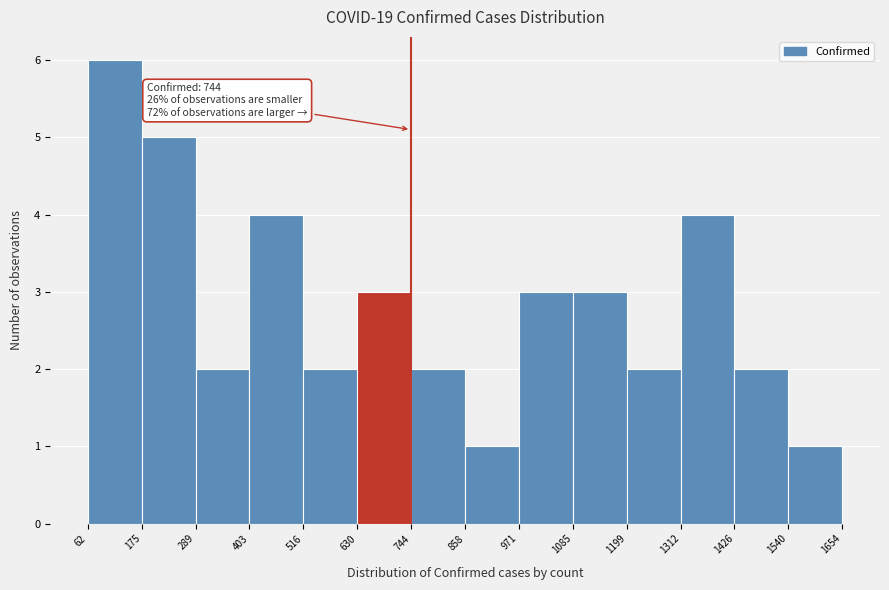

Which range on the x-axis has the tallest bar?

62 to 175